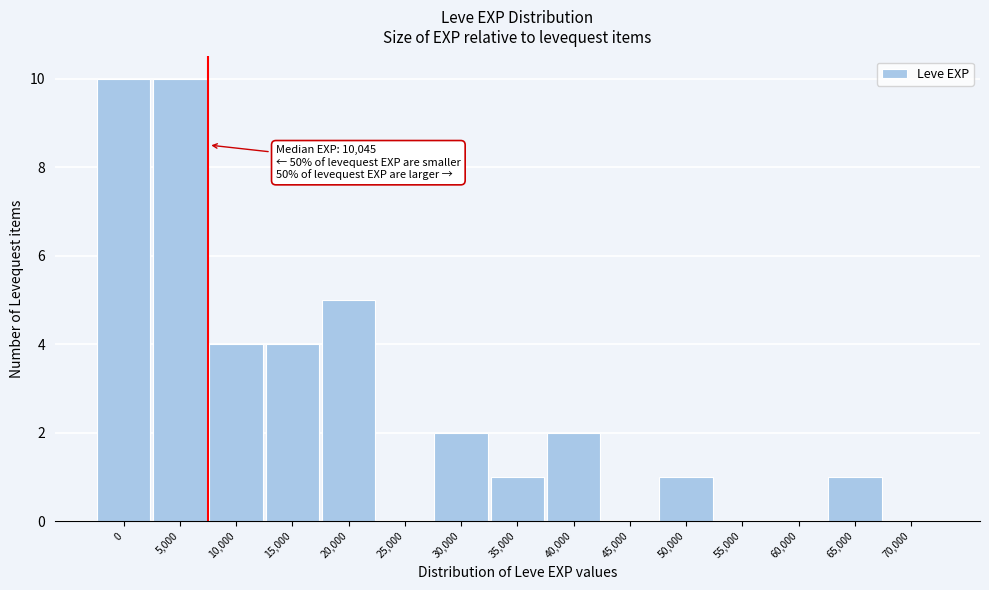

Reading left to right, list all the values displayed in this chart.

0=10	5,000=10	10,000=4	15,000=4	20,000=5	25,000=0	30,000=2	35,000=1	40,000=2	45,000=0	50,000=1	55,000=0	60,000=0	65,000=1	70,000=0